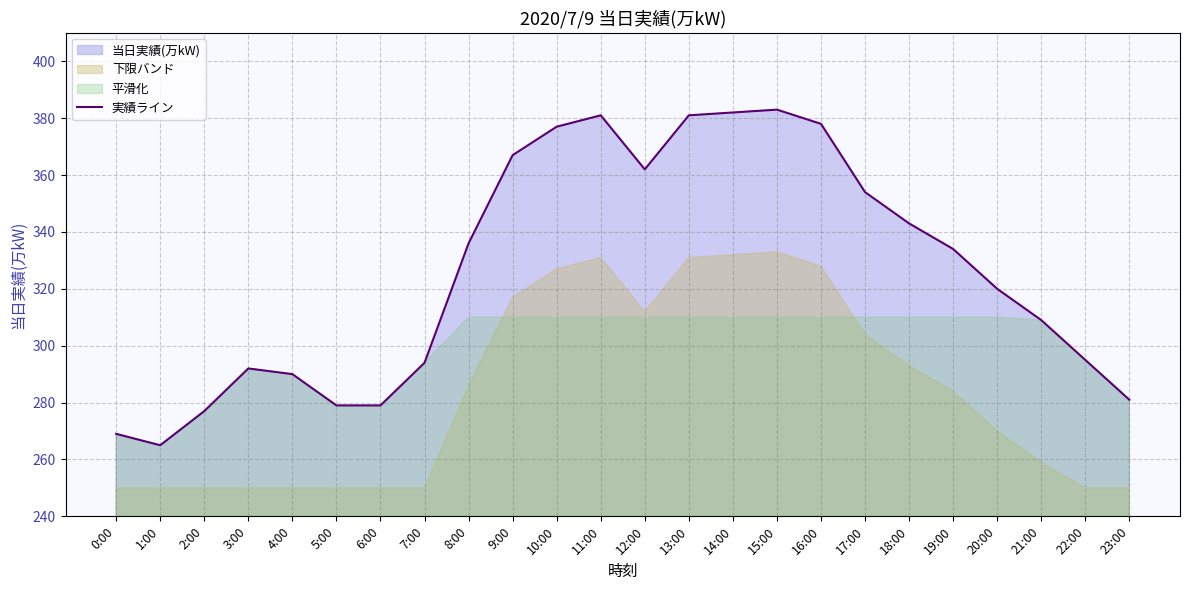

How many lines are shown in the chart?

1